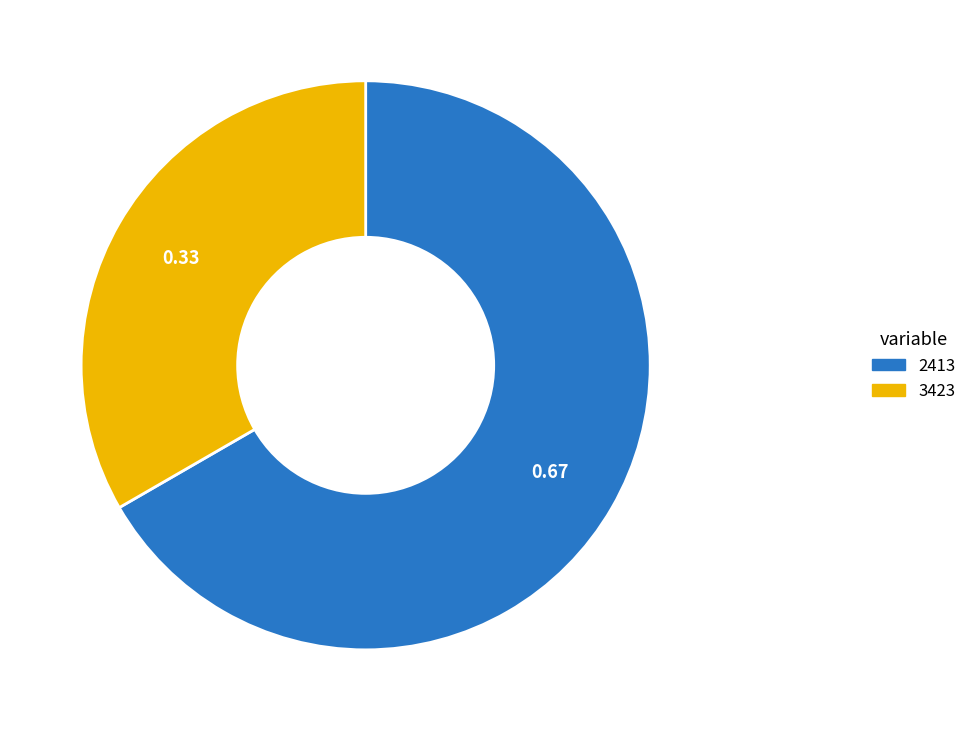

Combined, do 3423 and 2413 account for over 50%?

Yes